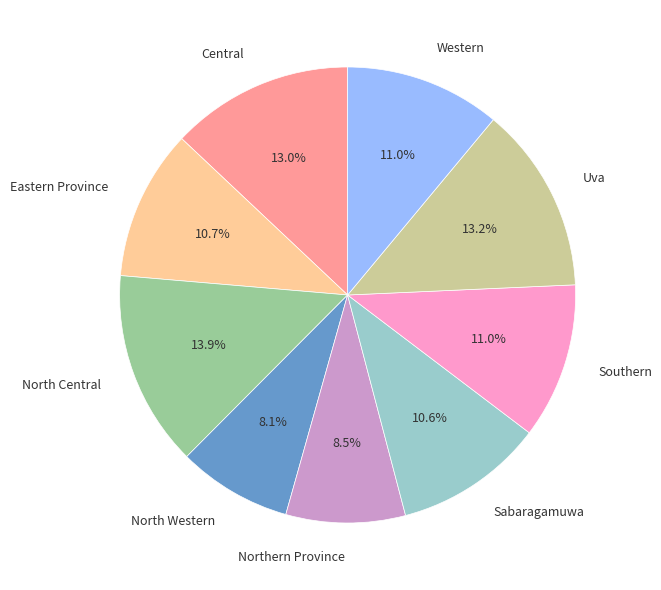

The Western slice represents 2% of the pie. True or false?

False